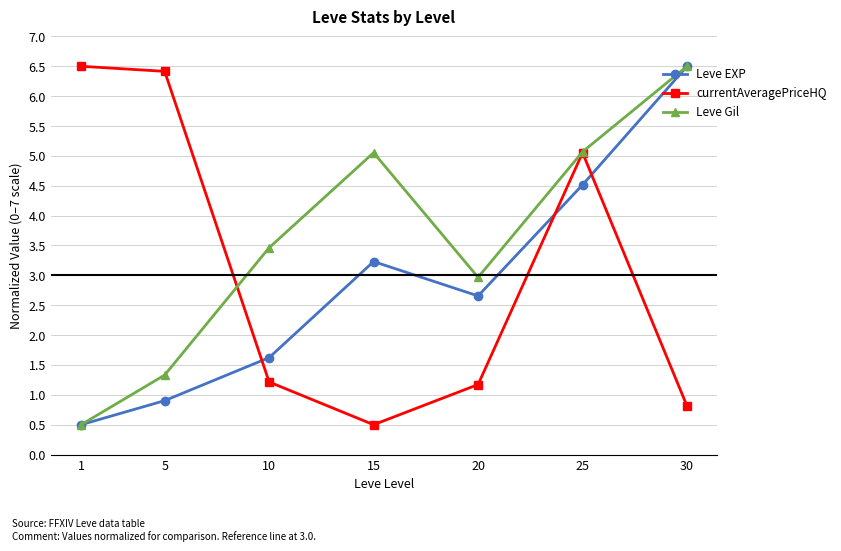

What is the difference between the Leve EXP values at 20 and 25?

1.9